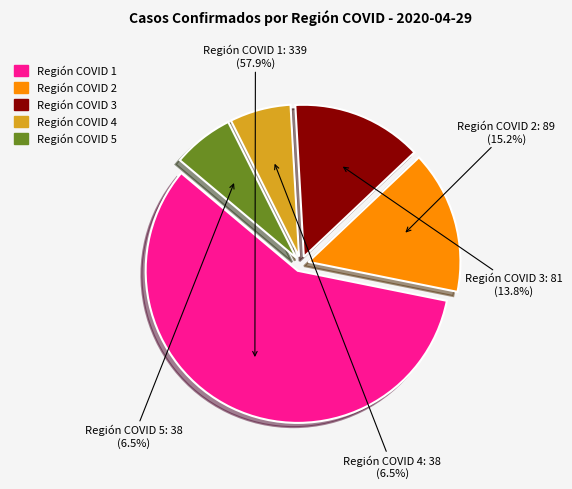

Combined, do Región COVID 1 and Región COVID 3 account for over 50%?

Yes